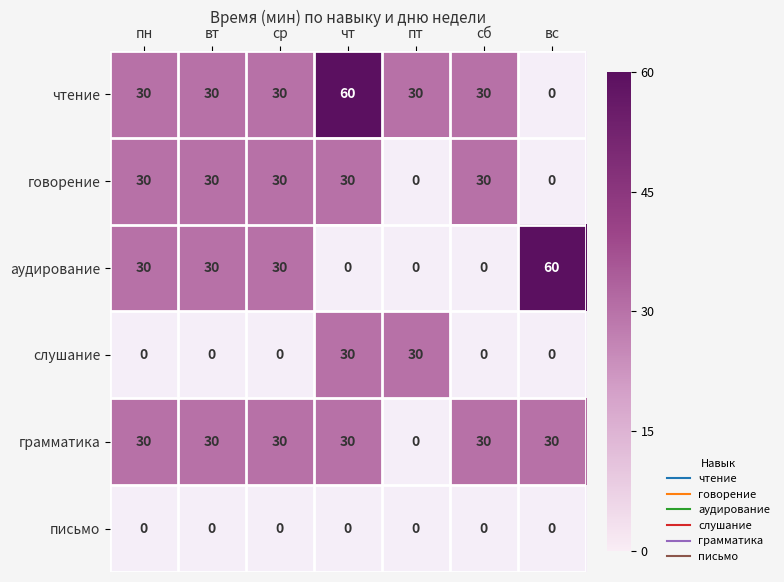

Is the value of говорение at вт greater than the value of слушание at пт?

No